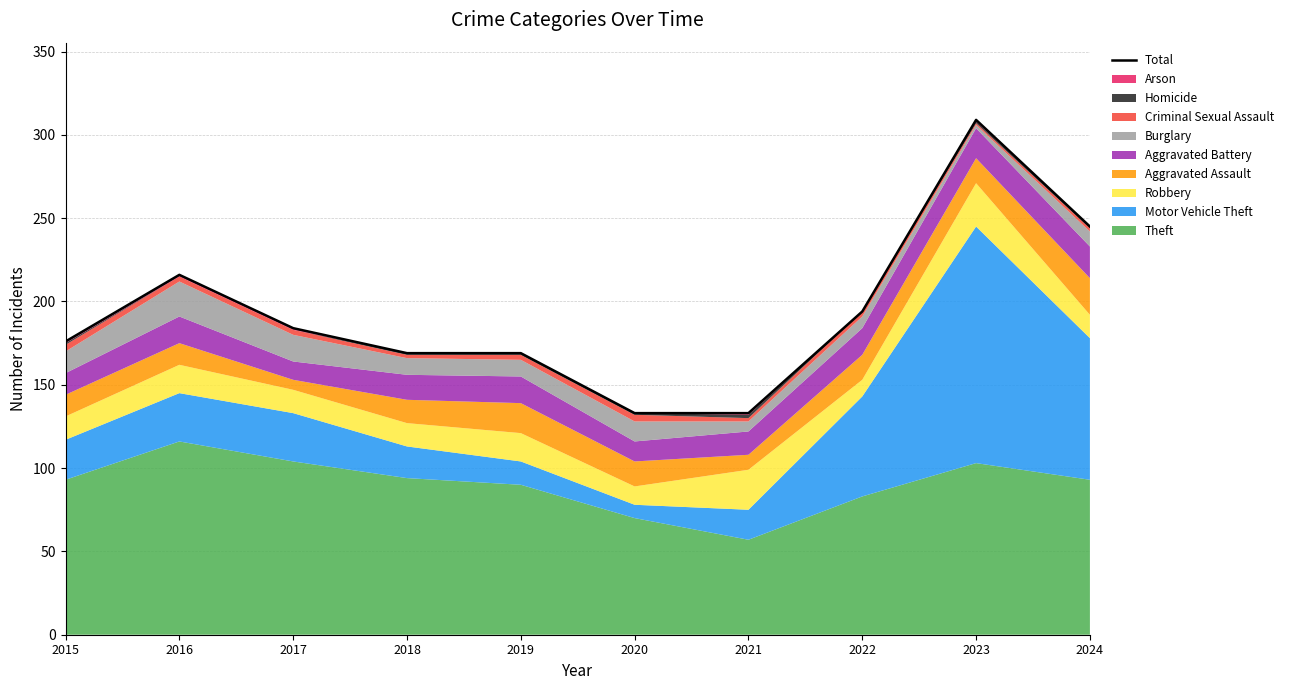

Which label corresponds to the largest value in the chart?

2023